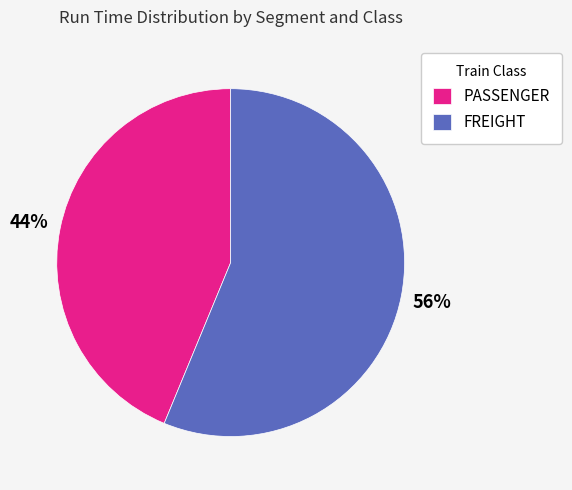

What percentage is the FREIGHT slice, to the nearest percent?

56%